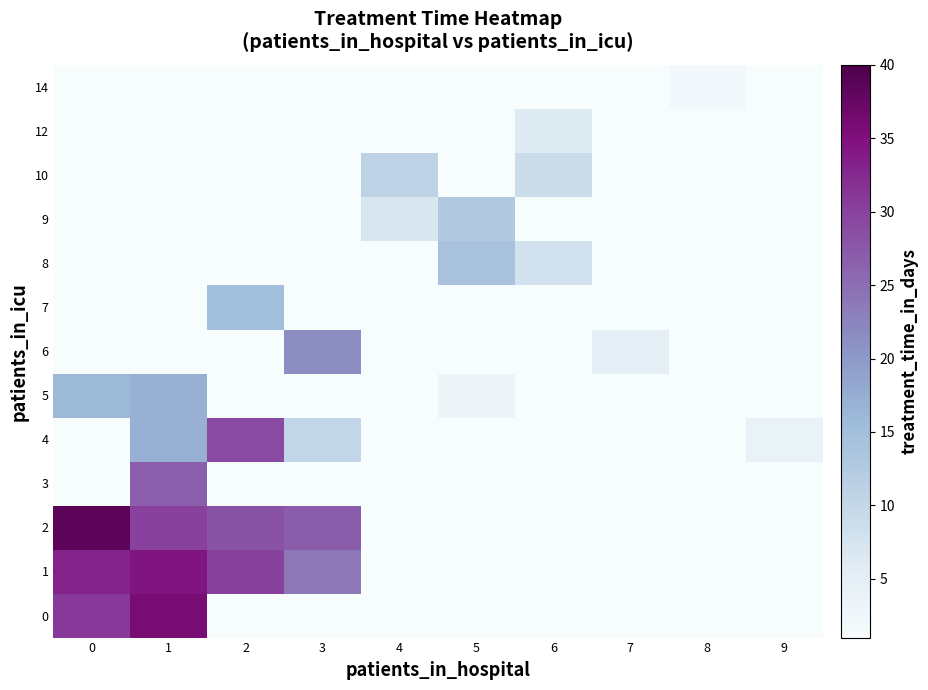

What is the difference between the highest and lowest values at 0?

38.5